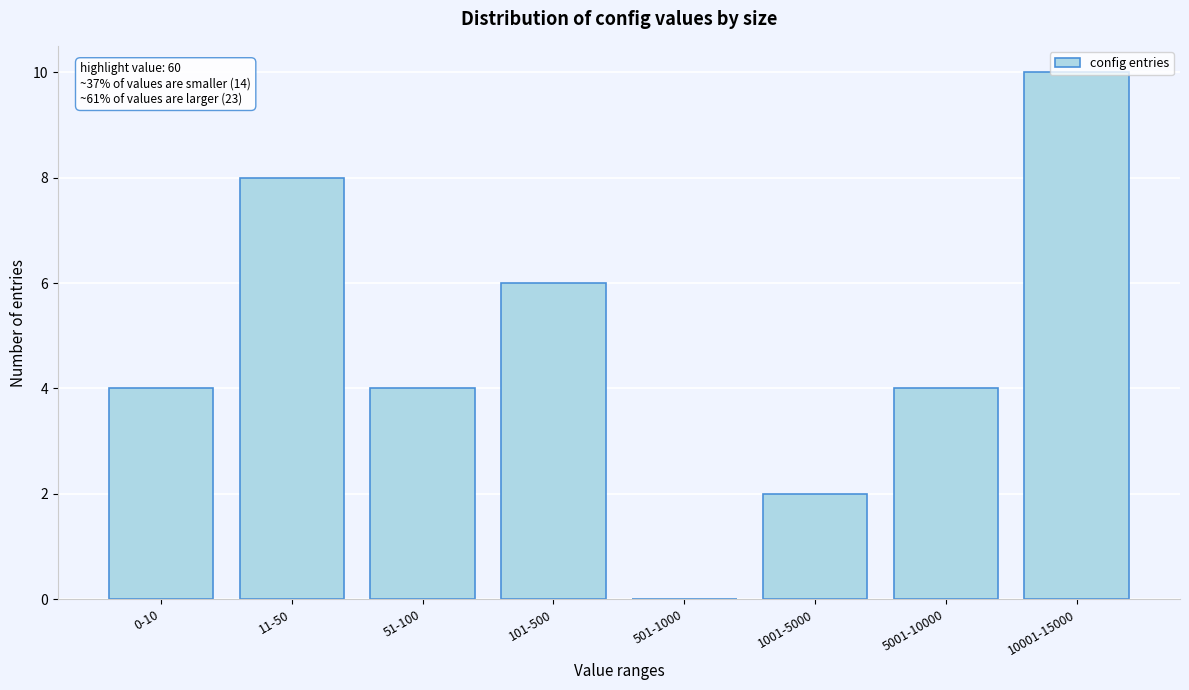

Which has a higher value, 1001-5000 or 501-1000?

1001-5000